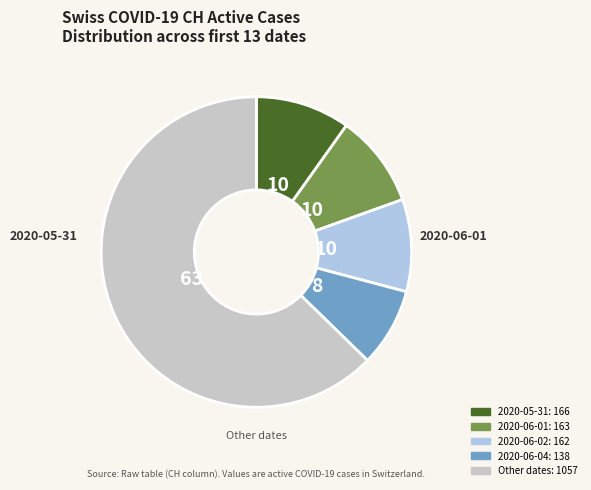

Is there any slice that represents more than half of the pie?

Yes